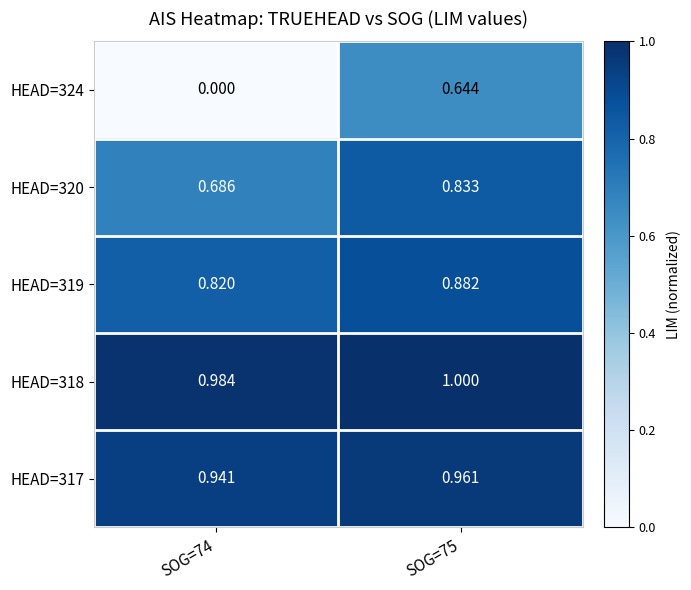

Is the value of HEAD=318 at SOG=74 greater than the value of HEAD=317 at SOG=75?

Yes